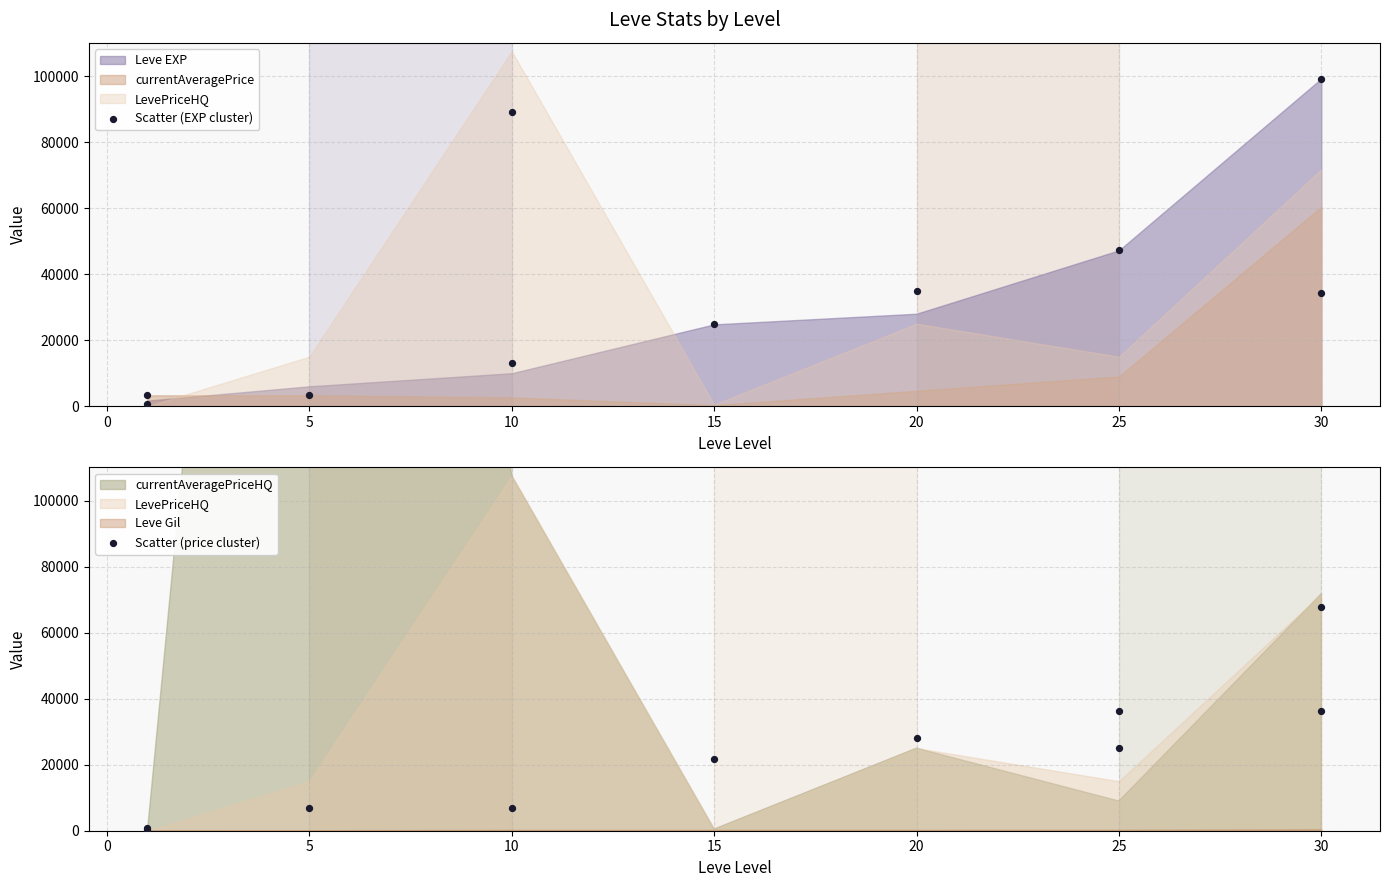

At how many categories does at least one series exceed 46733?

3